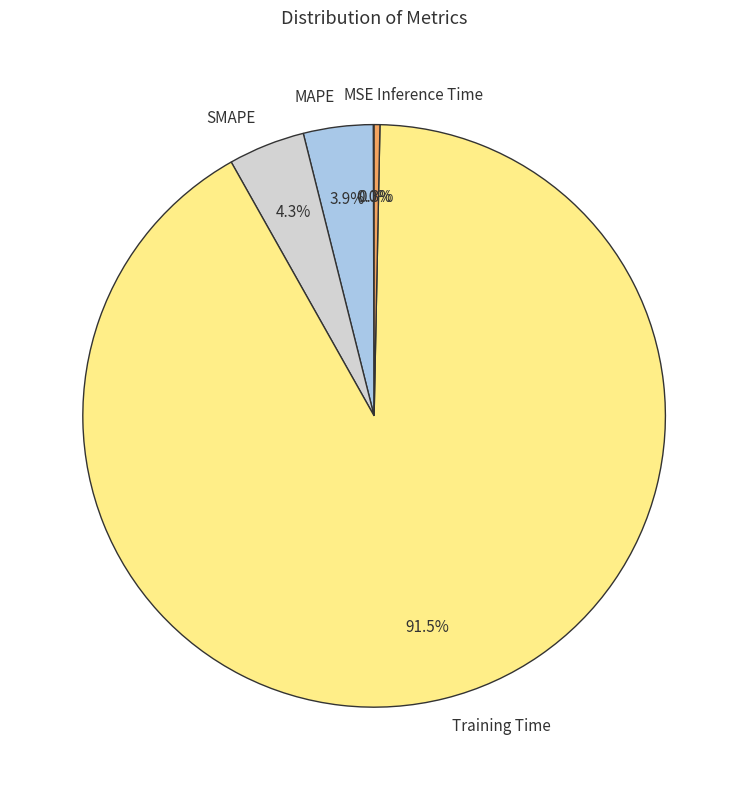

What is the largest slice in the pie chart?

Training Time